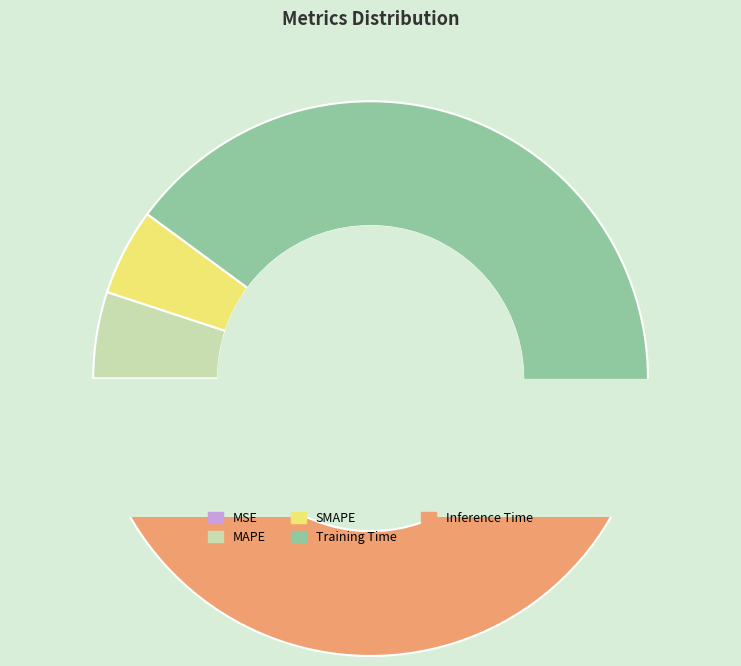

Which has a higher value, SMAPE or MAPE?

SMAPE